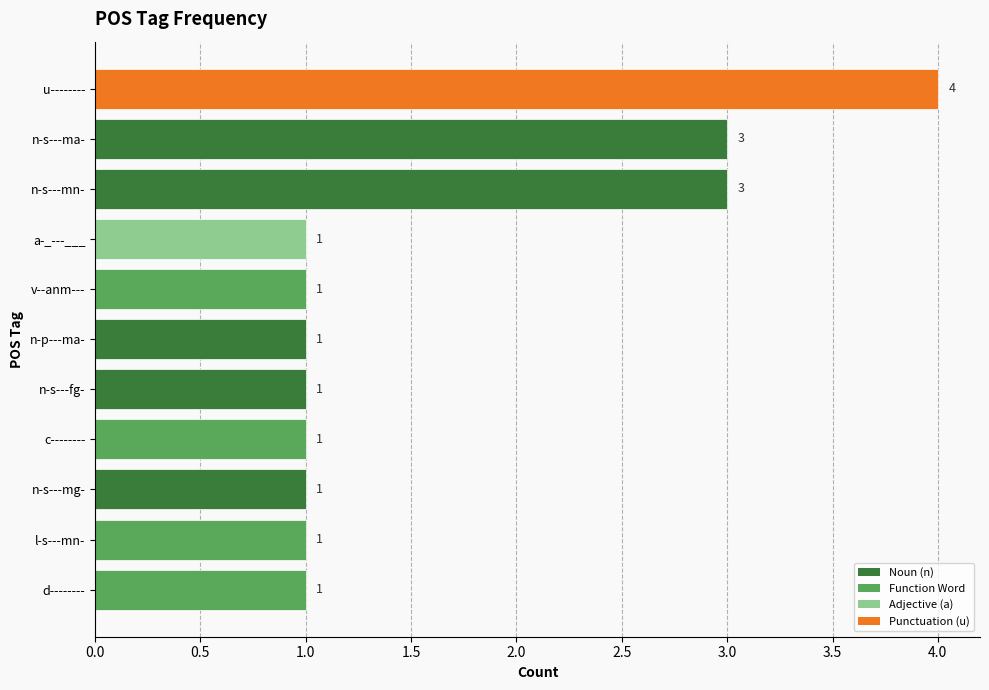

Is it true that the value at v--anm--- is 1?

True